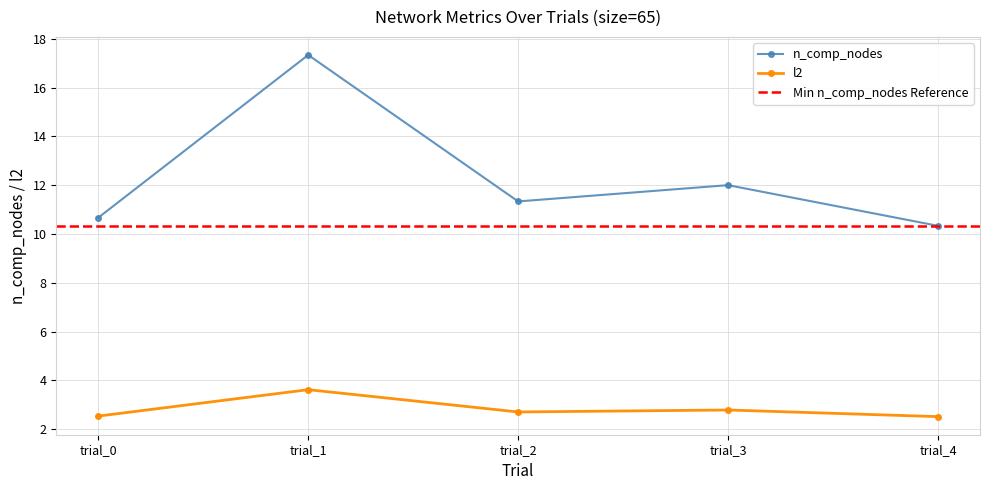

True or false: n_comp_nodes and l2 intersect in this chart.

False